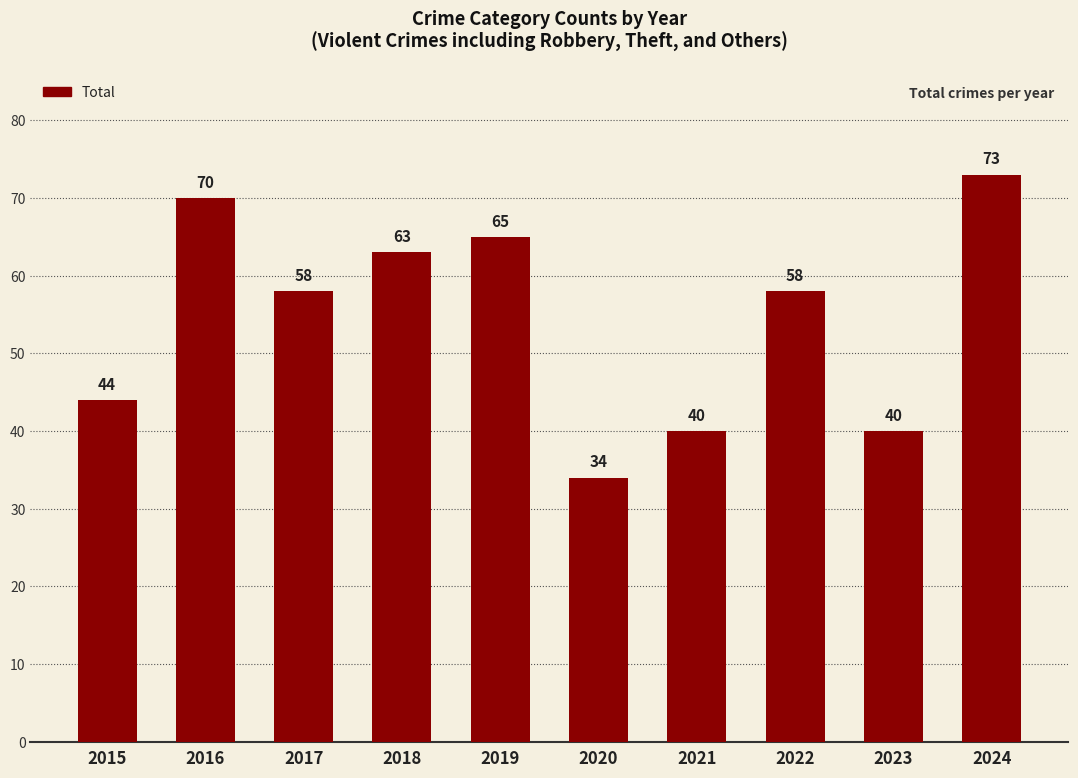

What is the value of the 1st bar from the left?

44